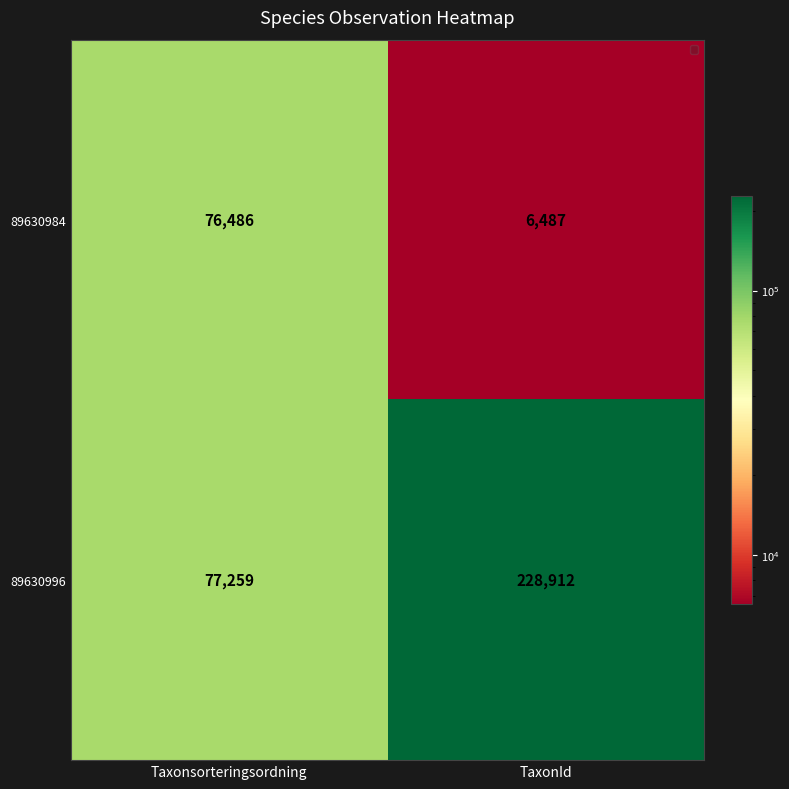

What is the sum of the 89630996 values at Taxonsorteringsordning and TaxonId?

306171